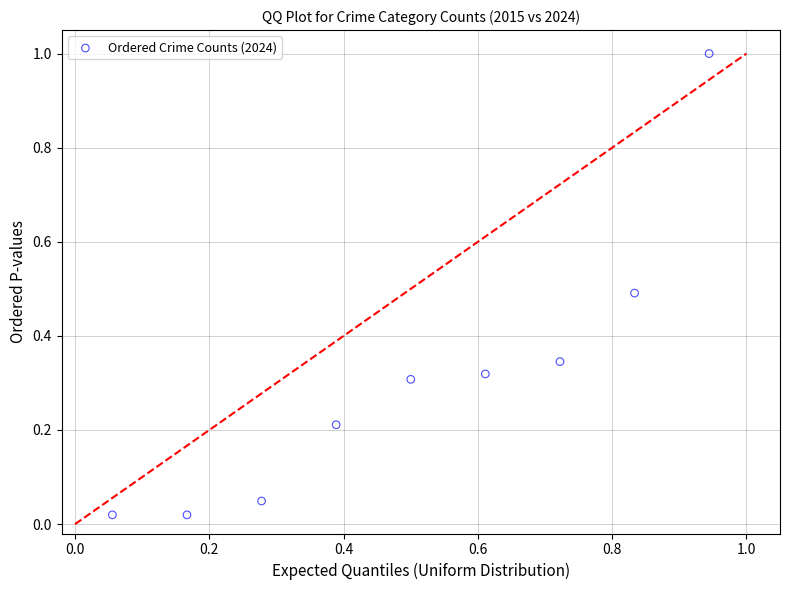

What is the range of Y values (max minus min)?

1.0